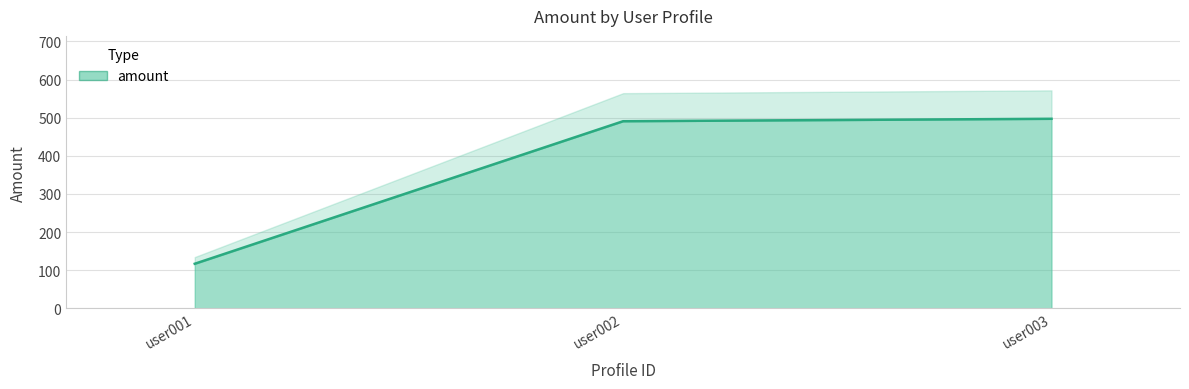

How many distinct data groups are displayed?

1